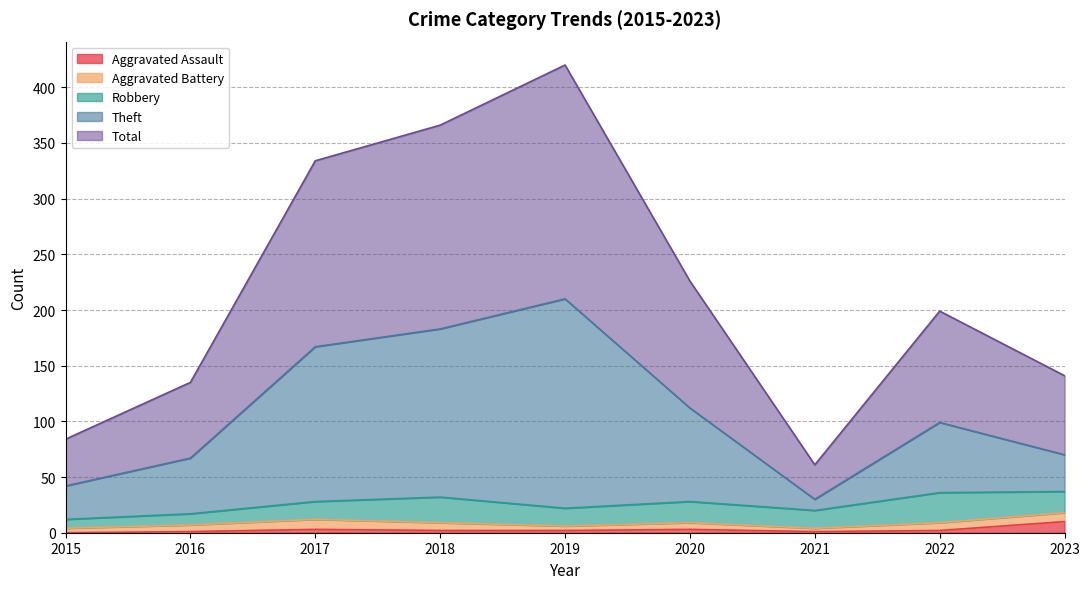

True or false: Theft and Aggravated Assault intersect in this chart.

False